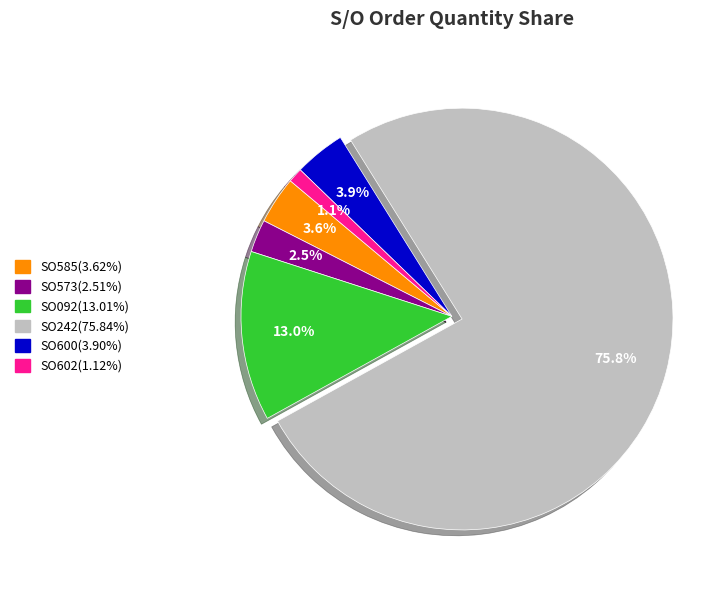

Is there any slice that represents more than half of the pie?

Yes